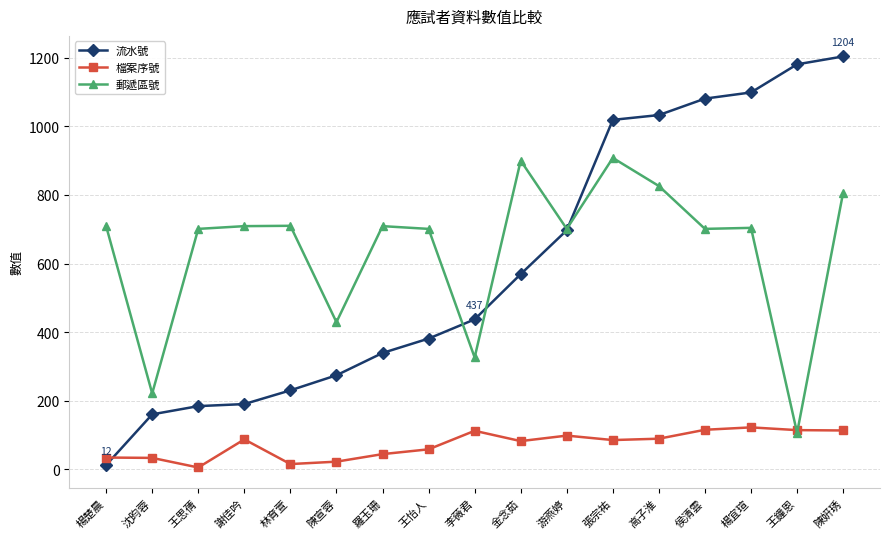

Which series has the largest range (max minus min)?

流水號